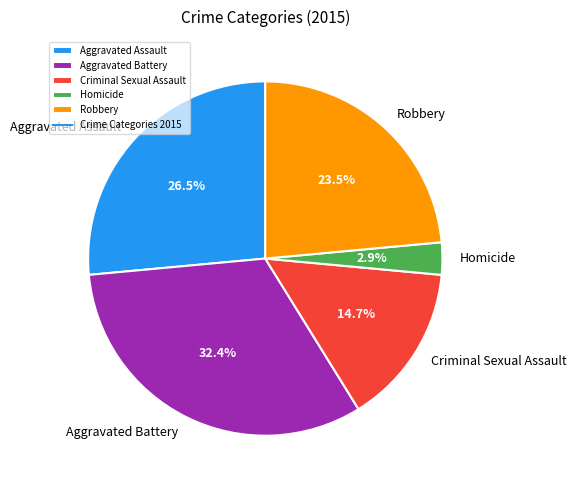

Approximately how many times larger is the value at Aggravated Assault compared to Criminal Sexual Assault?

1.8